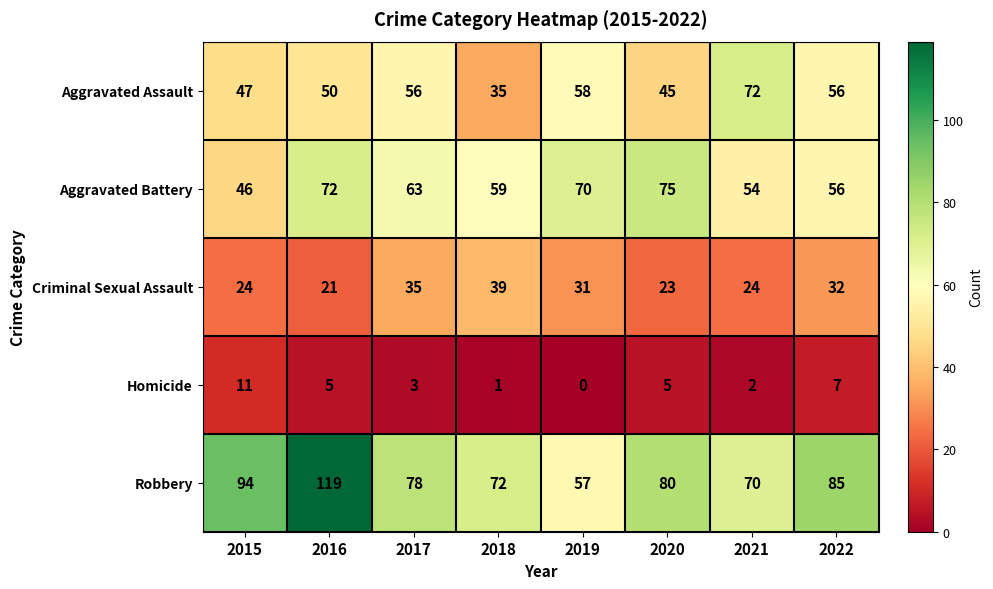

List the series in order of their peak value, lowest first.

Homicide, Criminal Sexual Assault, Aggravated Assault, Aggravated Battery, Robbery